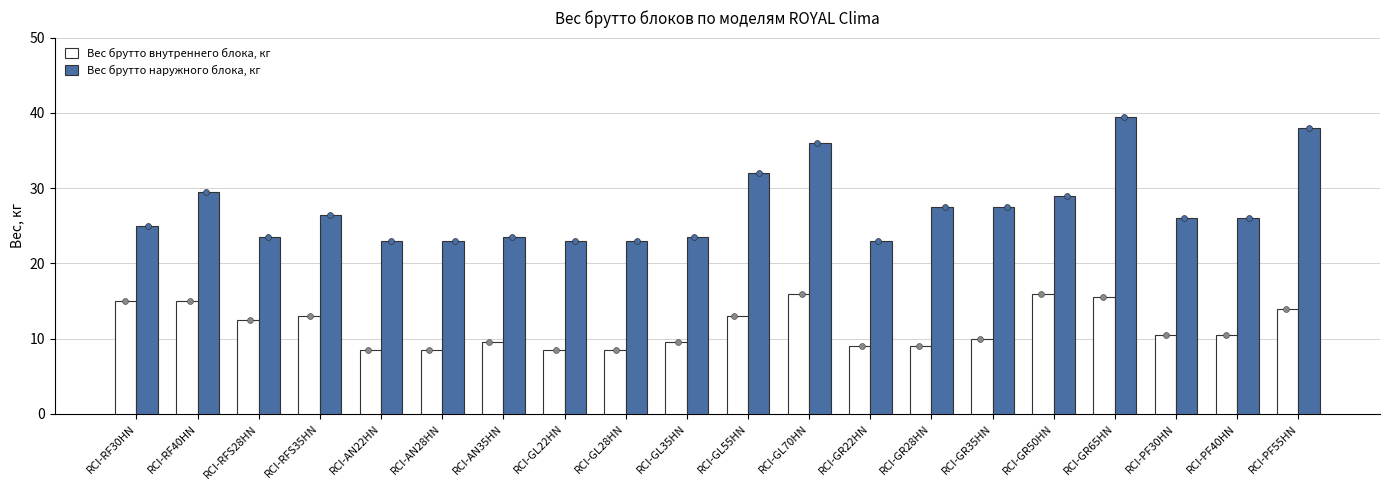

What are all the series names shown in the legend?

Вес брутто внутреннего блока, кг, Вес брутто наружного блока, кг